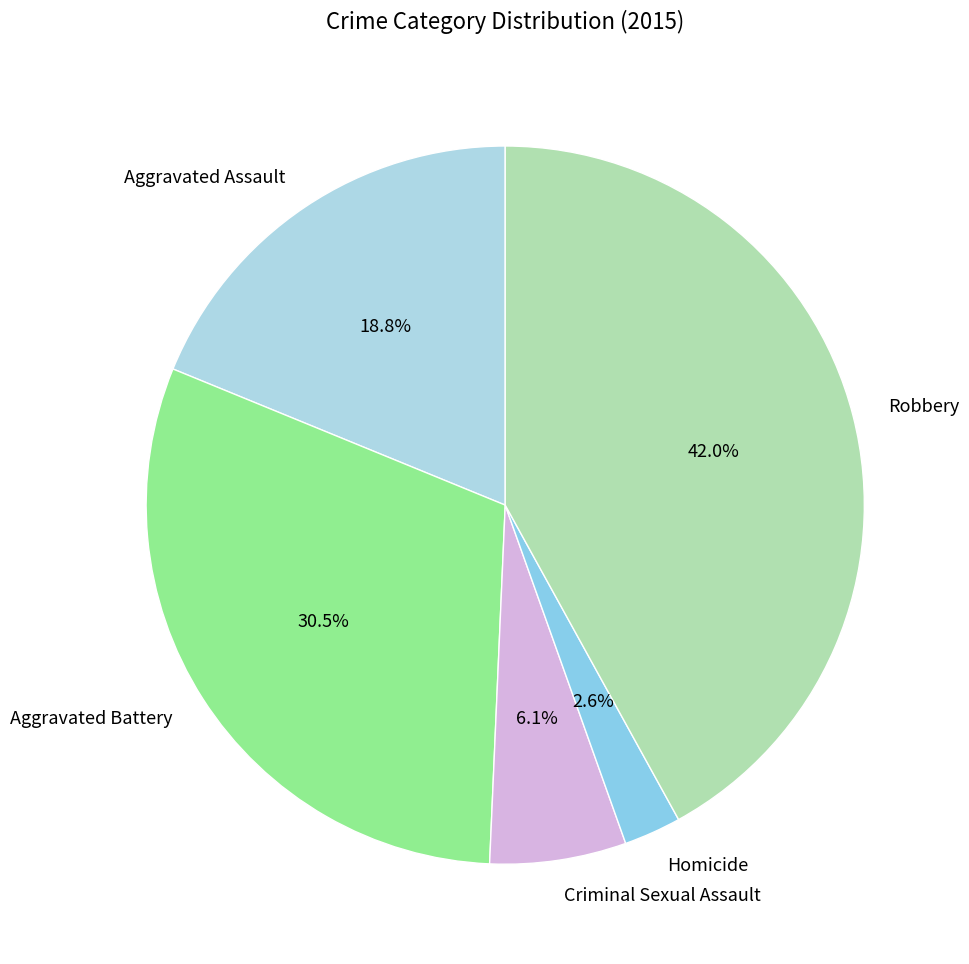

Combined, what portion of the pie is Criminal Sexual Assault and Homicide?

8.7%